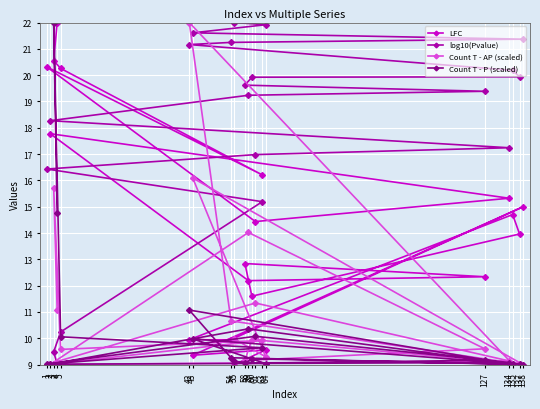

Reading right to left, list all the values displayed in this chart.

LFC: 55=9.0	64=9.6	43=9.4	138=15.0	54=9.9	42=9.9	135=14.7	137=14.0	60=11.6	58=12.8	127=12.3	59=12.2	2=17.8	134=15.3	61=14.4	1=20.3	63=16.2	5=20.3	3=20.6	4=22.0
log10(Pvalue): 55=22.0	64=21.9	43=21.6	138=21.4	54=21.2	42=21.2	135=20.2	137=19.9	60=19.9	58=19.6	127=19.4	59=19.2	2=18.3	134=17.2	61=17.0	1=16.4	63=15.2	5=10.2	3=9.5	4=9.0
Count T - AP (scaled): 55=10.0	64=9.3	43=16.1	138=9.0	54=10.7	42=22.0	135=9.0	137=9.0	60=10.0	58=9.2	127=9.6	59=14.0	2=9.0	134=9.1	61=11.3	1=9.0	63=9.9	5=9.6	3=15.7	4=11.1
Count T - P (scaled): 55=9.1	64=9.0	43=10.0	138=9.0	54=9.3	42=11.1	135=9.0	137=9.0	60=9.2	58=9.0	127=9.2	59=10.4	2=9.0	134=9.1	61=10.1	1=9.0	63=9.6	5=10.1	3=22.0	4=14.8